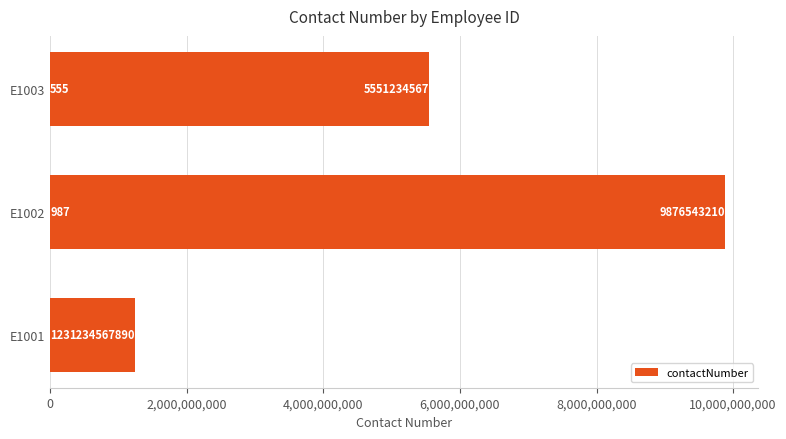

Is it true that the value at E1001 is 1234567890?

True